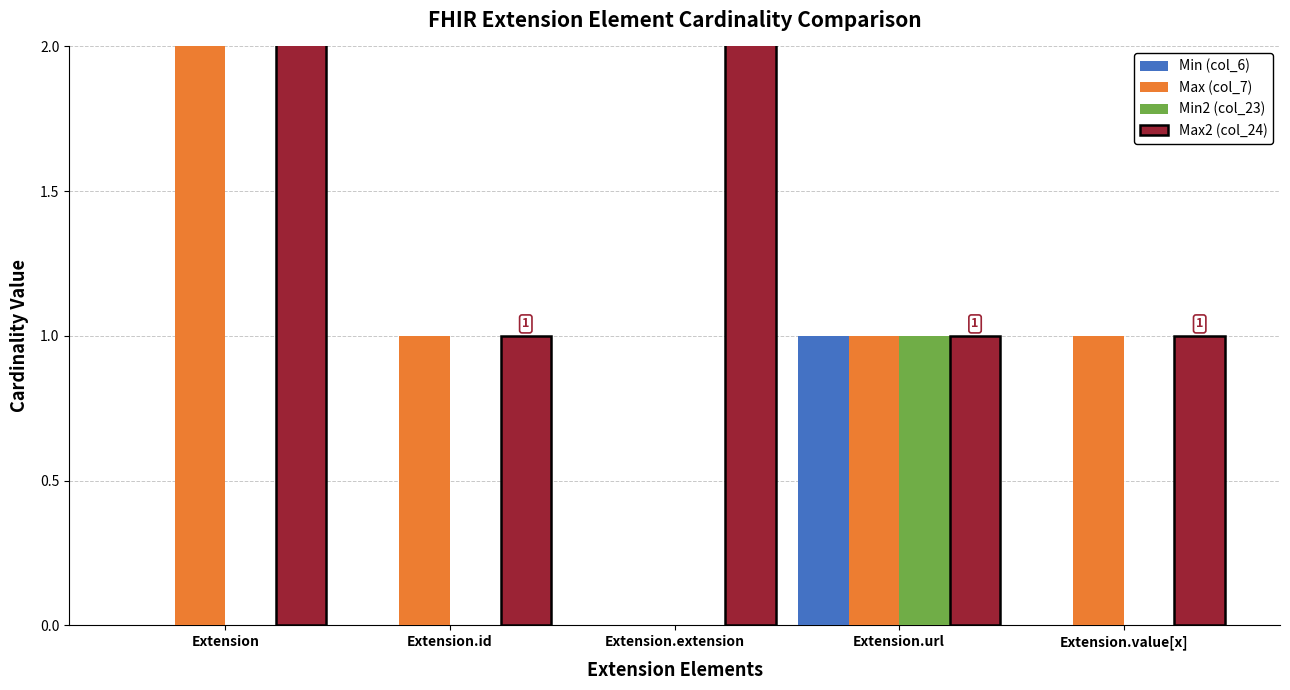

True or false: Min2 (col_23) has a value of 1 at Extension.extension.

False